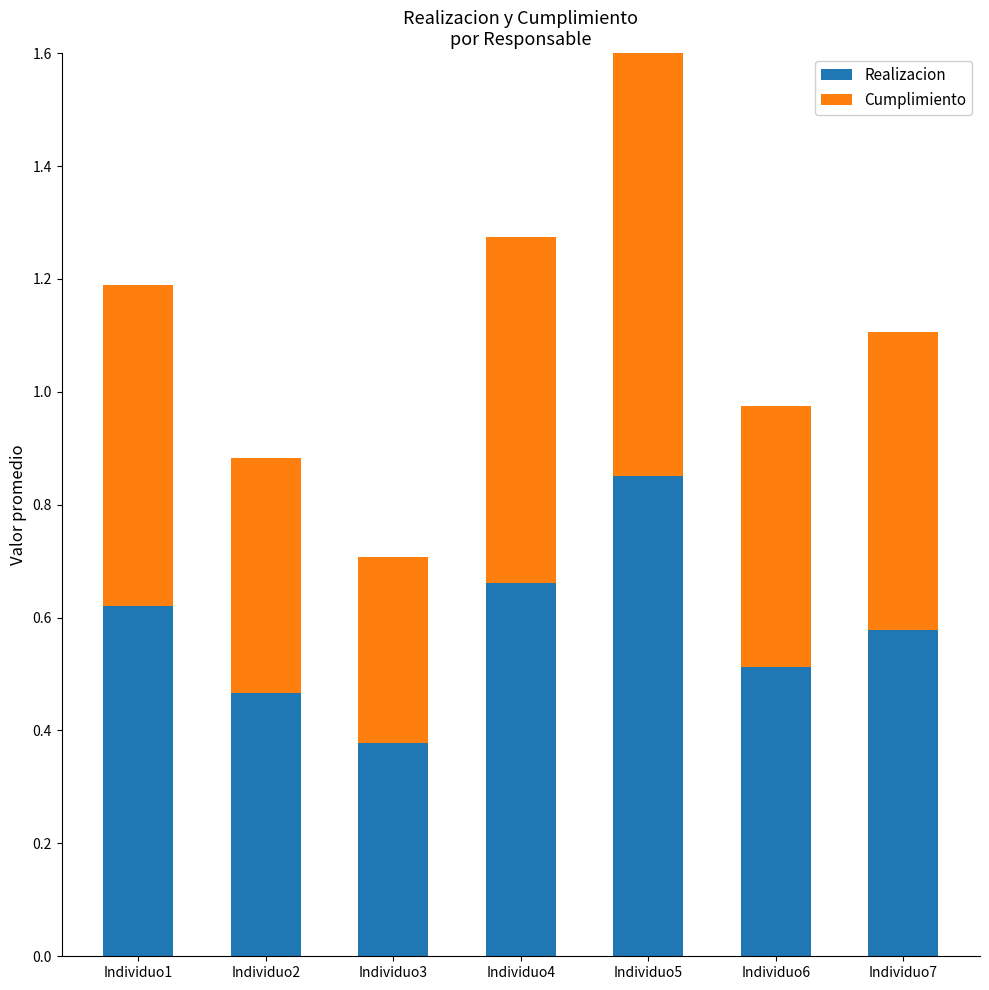

What is the minimum value shown in the chart?

0.3